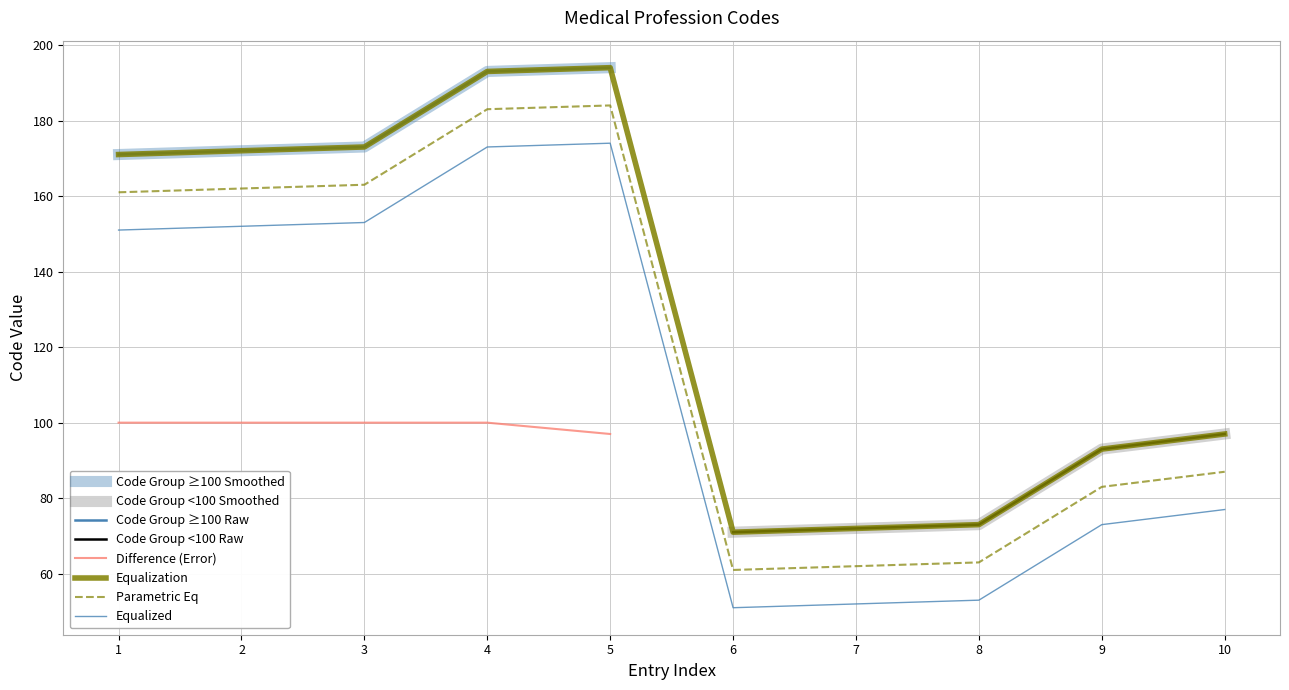

What is the ratio of the value at 5 to the value at 1?

1.1